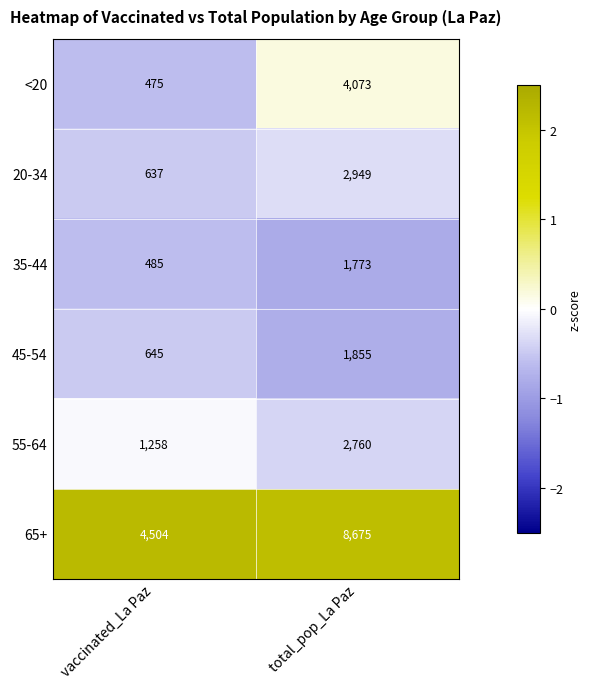

At which label is 20-34 closest to 1793?

vaccinated_La Paz